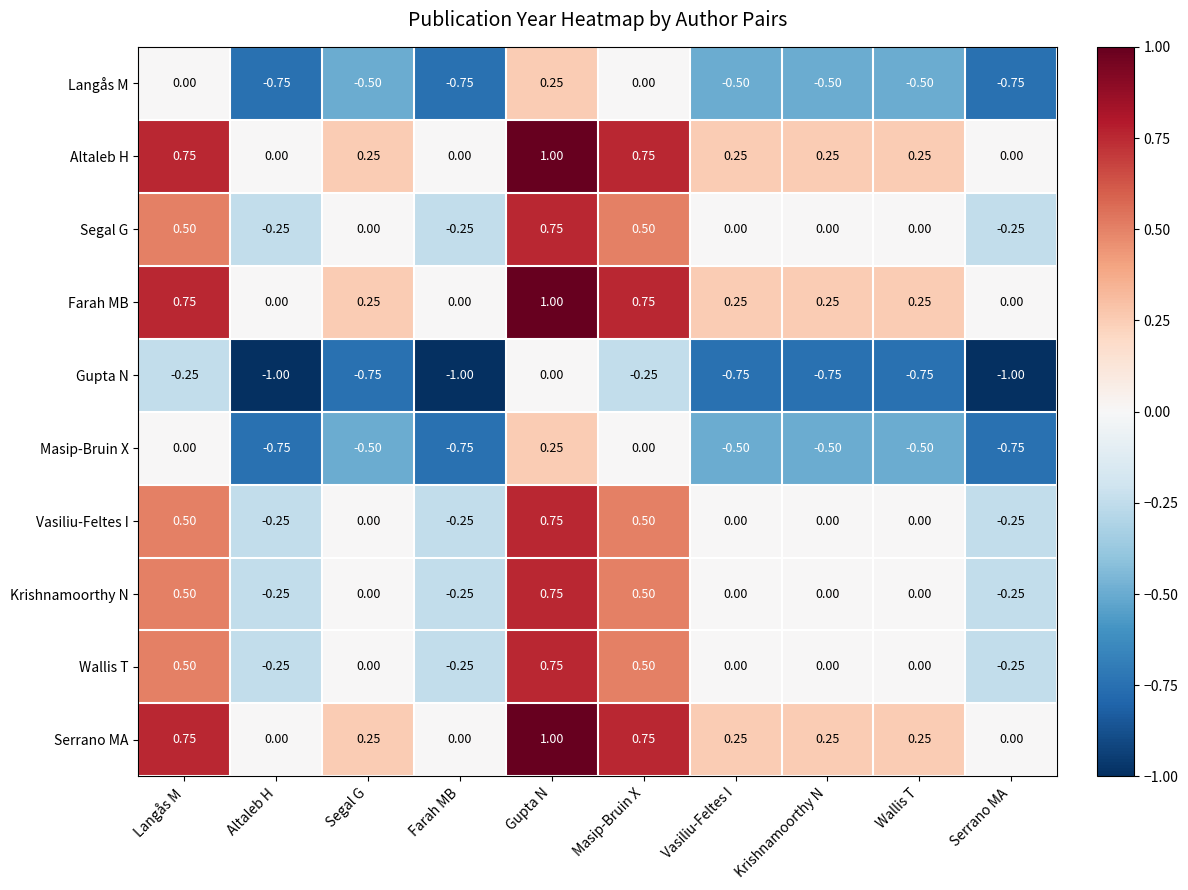

Is the value of Krishnamoorthy N at Masip-Bruin X greater than the value of Masip-Bruin X at Altaleb H?

Yes